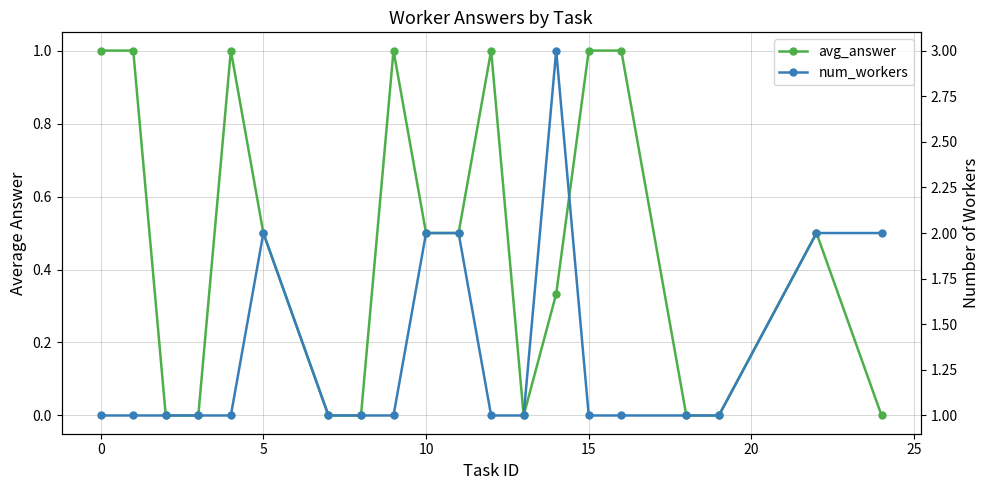

Count the avg_answer values in the range 0 to 1.

20